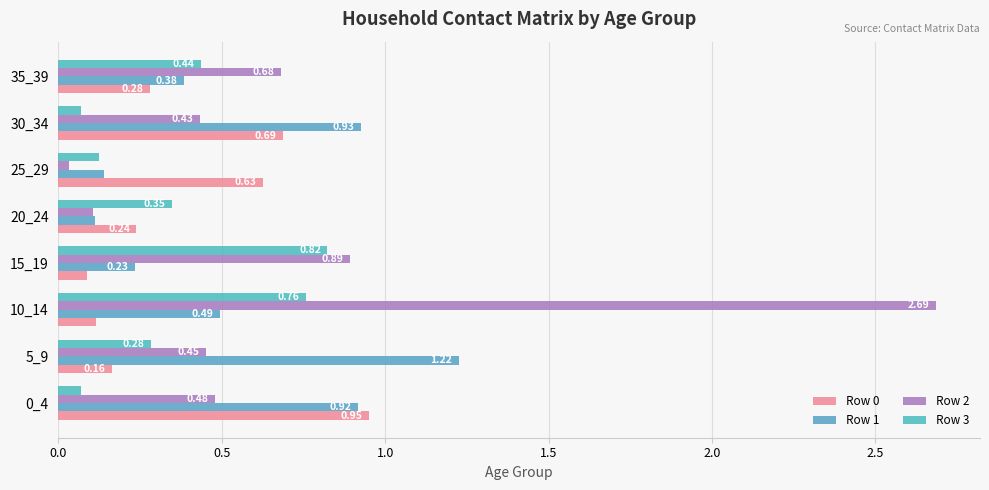

How many data points does each series have?

8